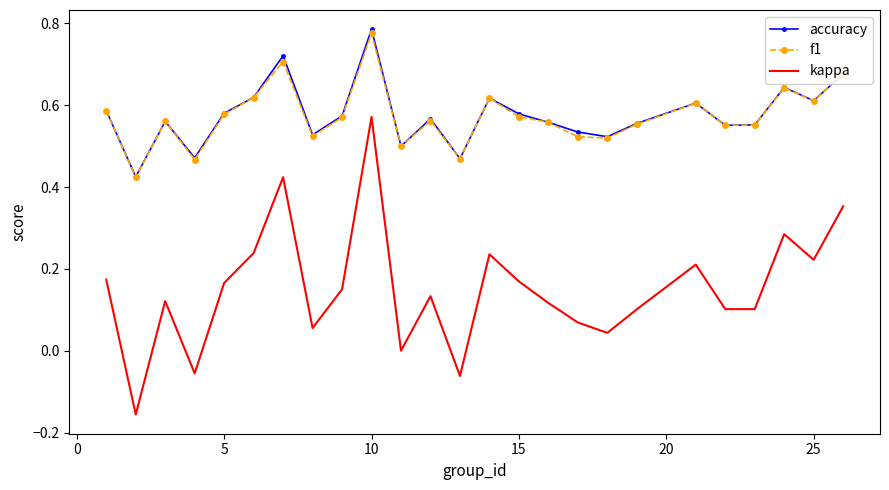

True or false: kappa and f1 cross at least once.

False